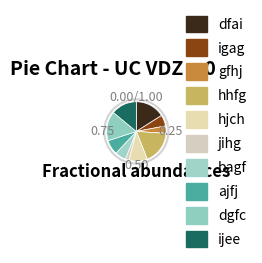

To the nearest percent, what percentage of the pie is gfhj?

4%